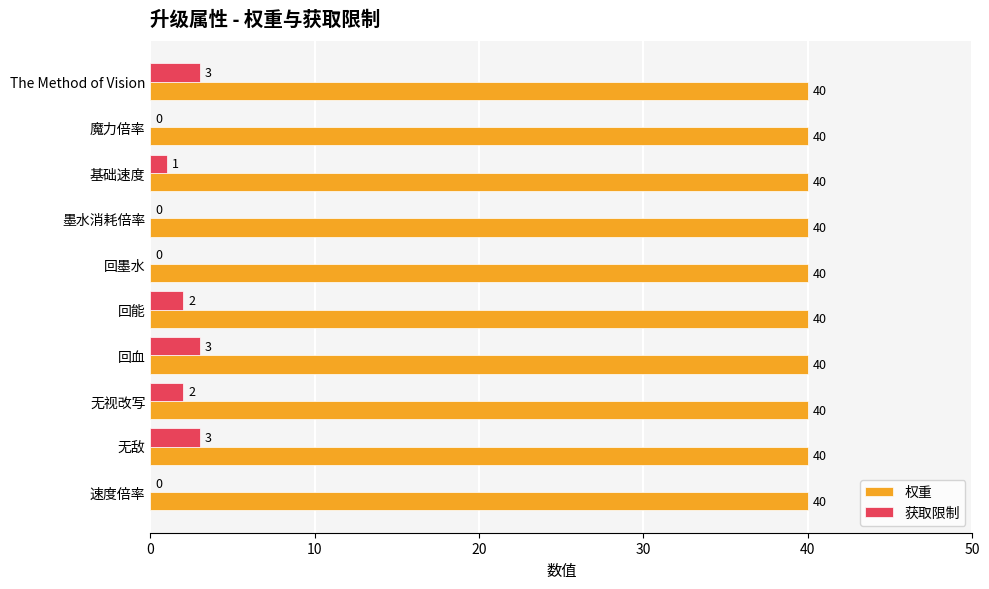

The value of 权重 at 无视改写 is 15. True or false?

False